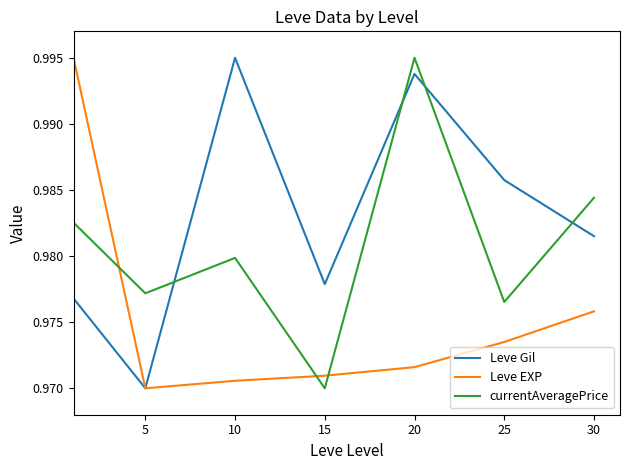

How many currentAveragePrice values are between 0 and 1?

7